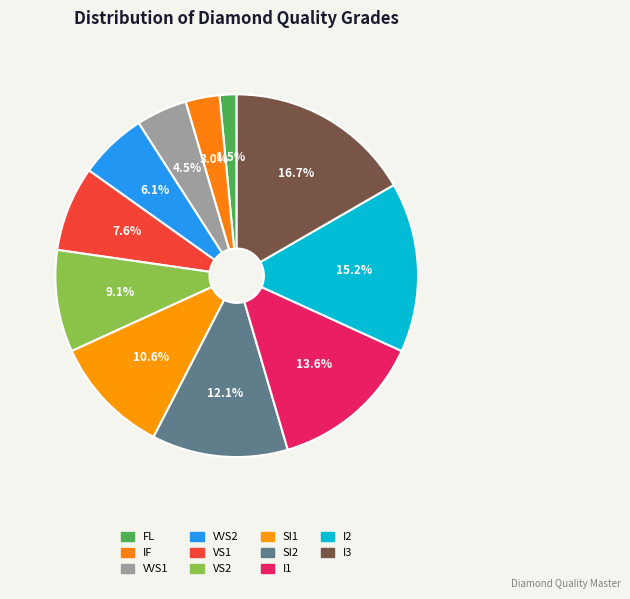

Rank the categories by value from lowest to highest.

FL, IF, VVS1, VVS2, VS1, VS2, SI1, SI2, I1, I2, I3